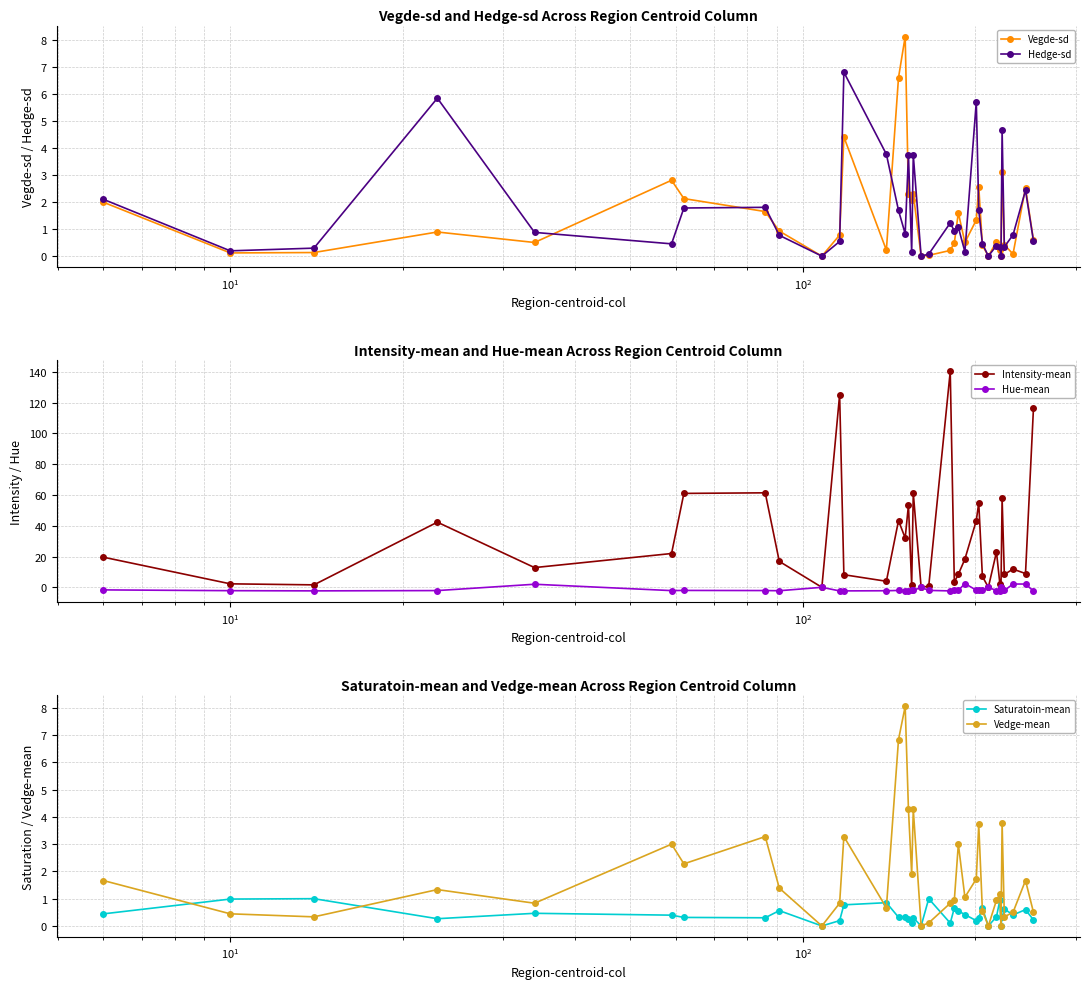

What is the maximum value for Vegde-sd?

8.1